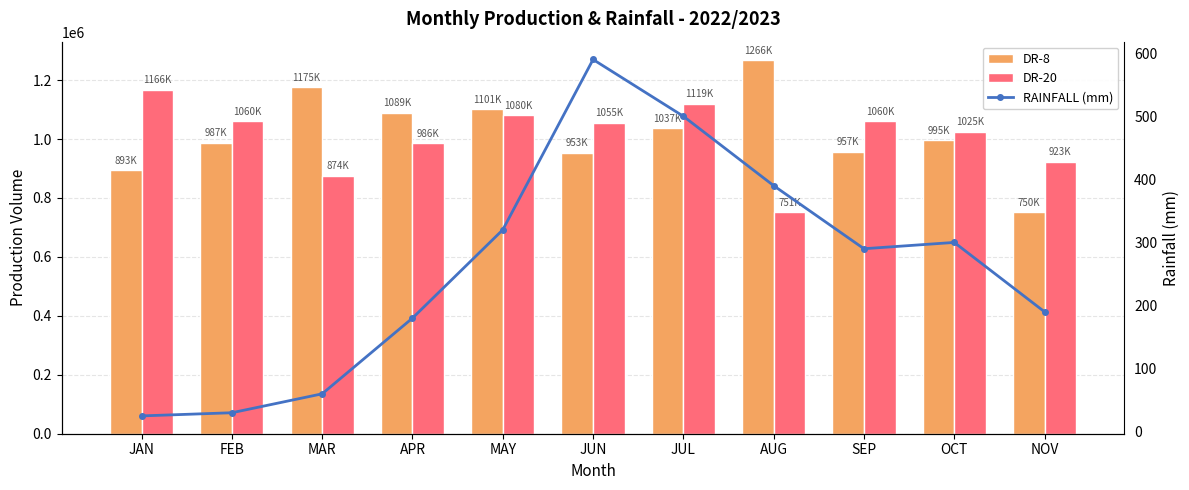

The value of RAINFALL (mm) at NOV is 252. True or false?

False